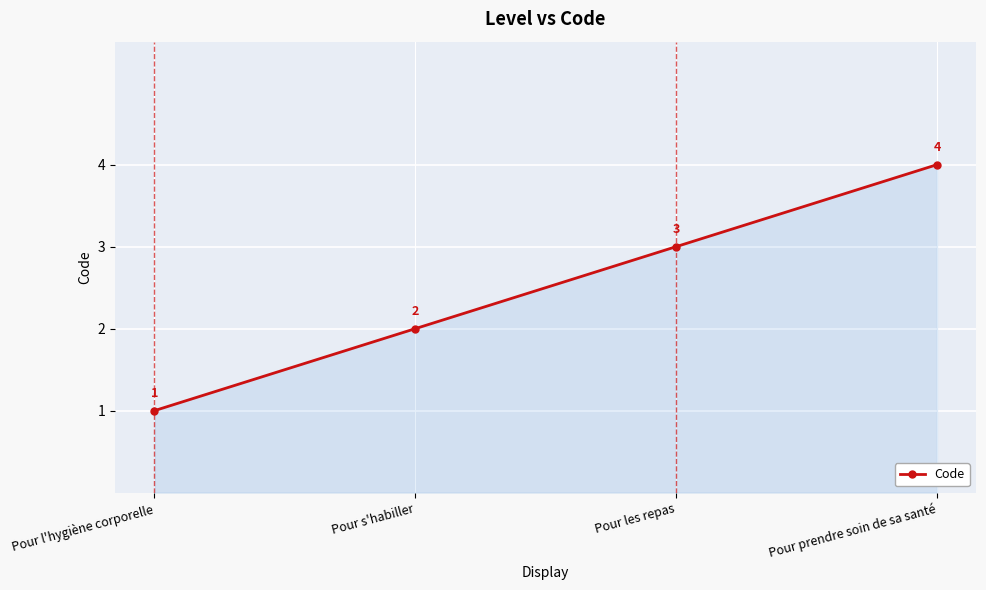

What is the ratio of the value at Pour prendre soin de sa santé to the value at Pour s'habiller?

2.0